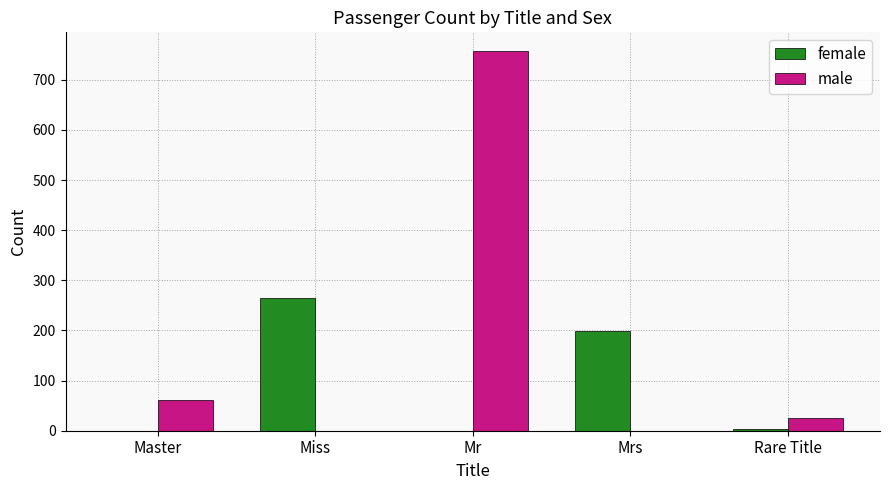

Which category has the highest value in the female series?

Miss